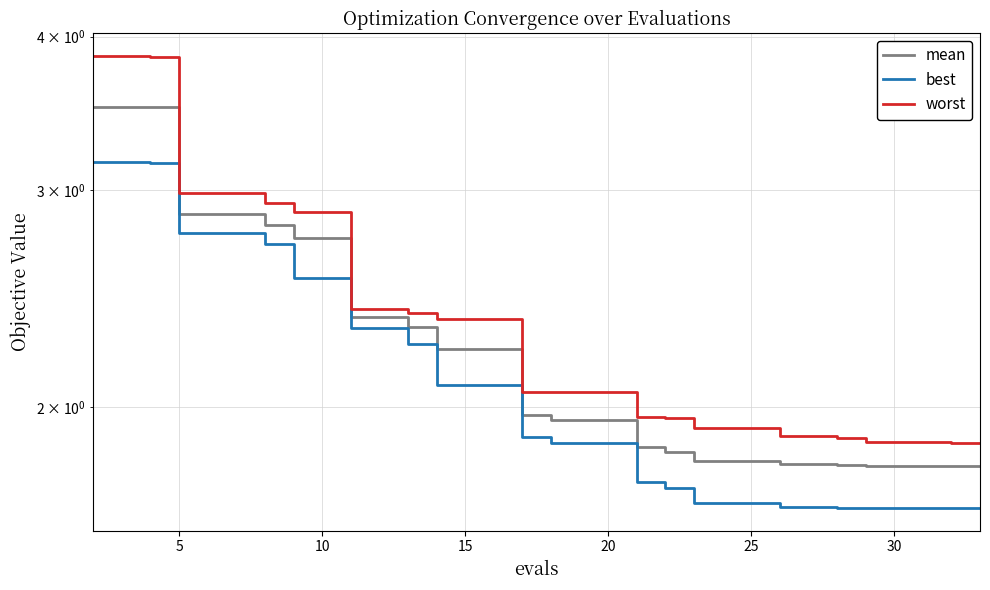

True or false: mean has more than 1 interior local peaks.

False